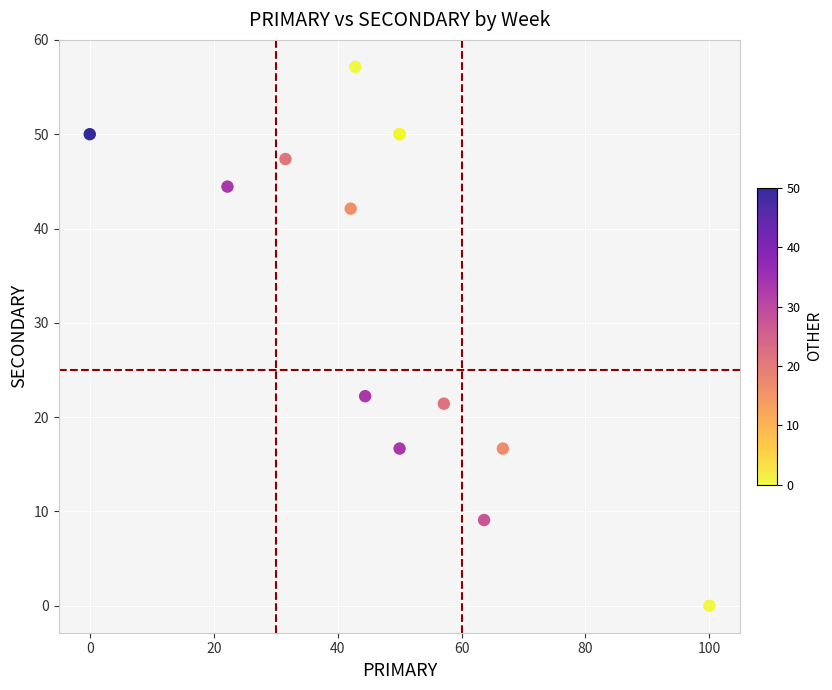

What Y value in the scatter plot is closest to 28?

22.2